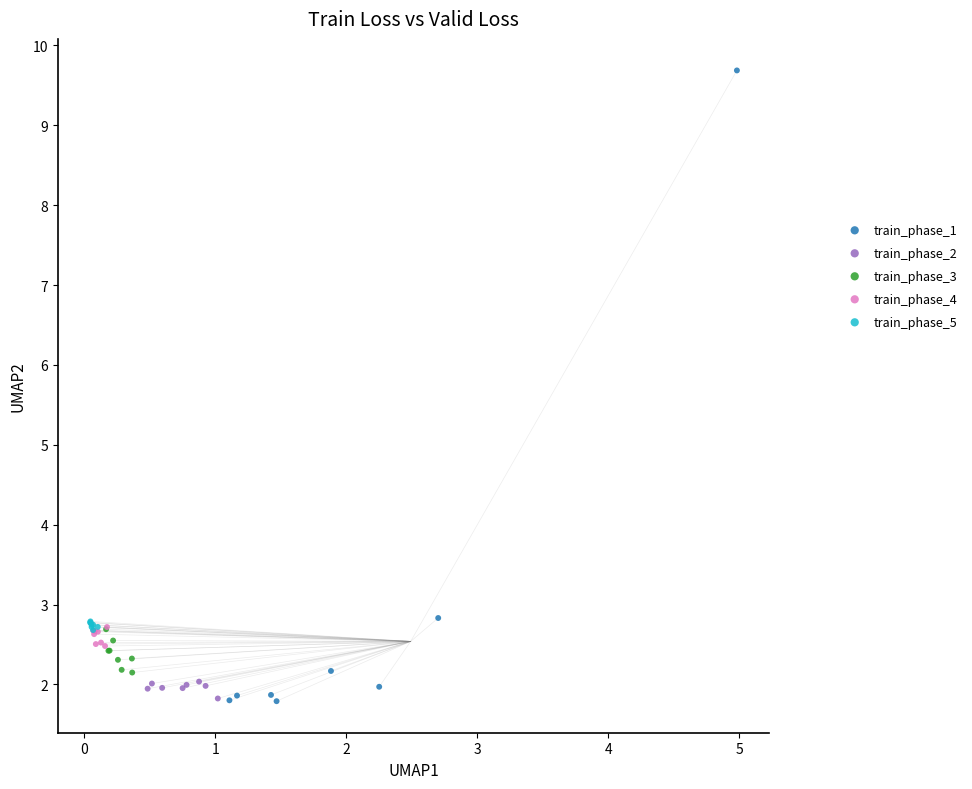

Which series contains the highest Y value?

train_phase_1